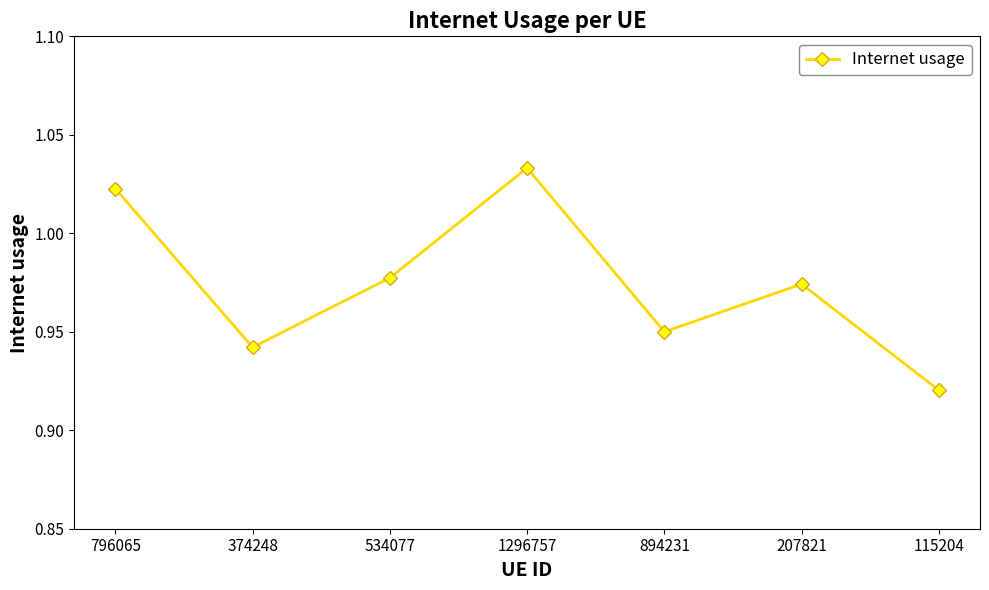

What position from the right is 534077?

5